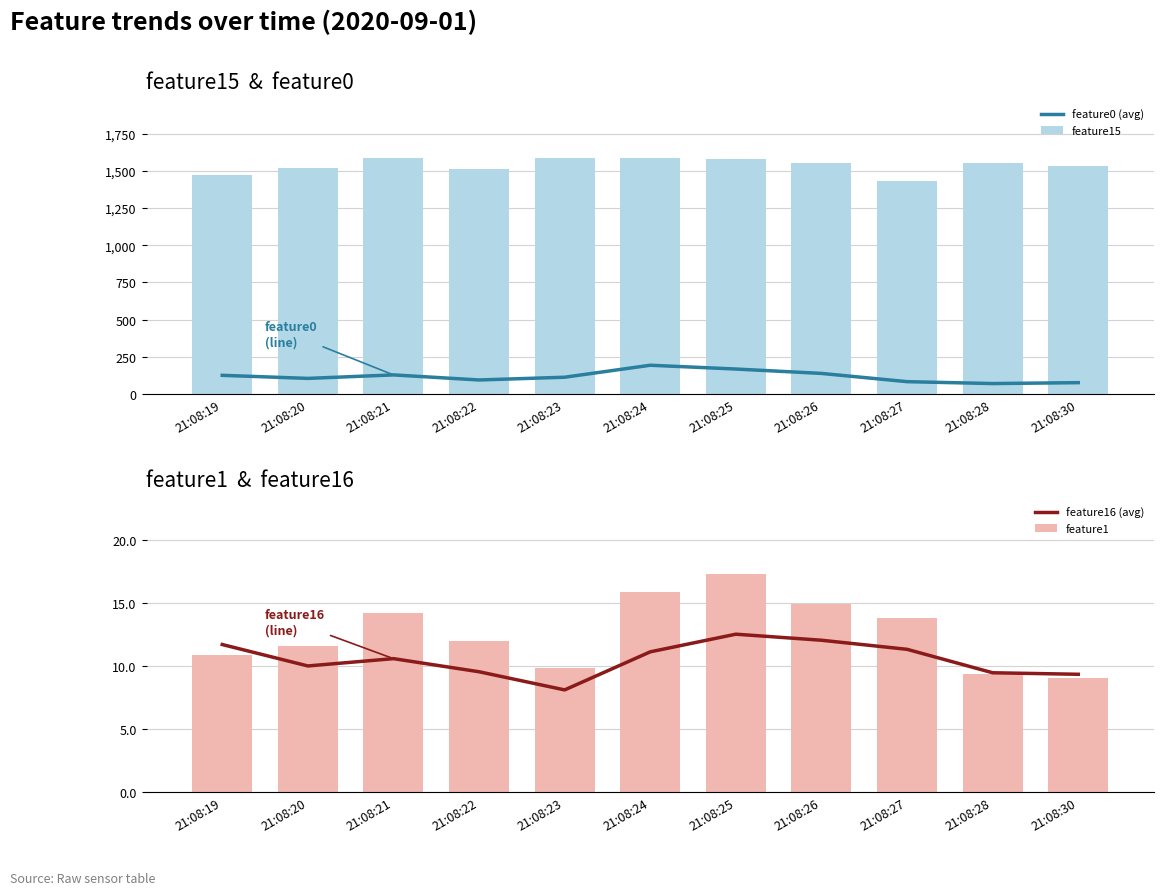

Which label corresponds to the largest value in the chart?

21:08:21